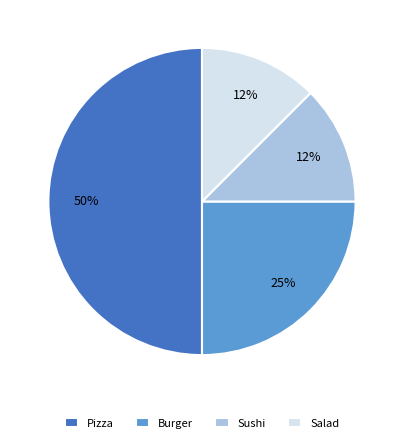

Which category has the biggest portion of the pie?

Pizza